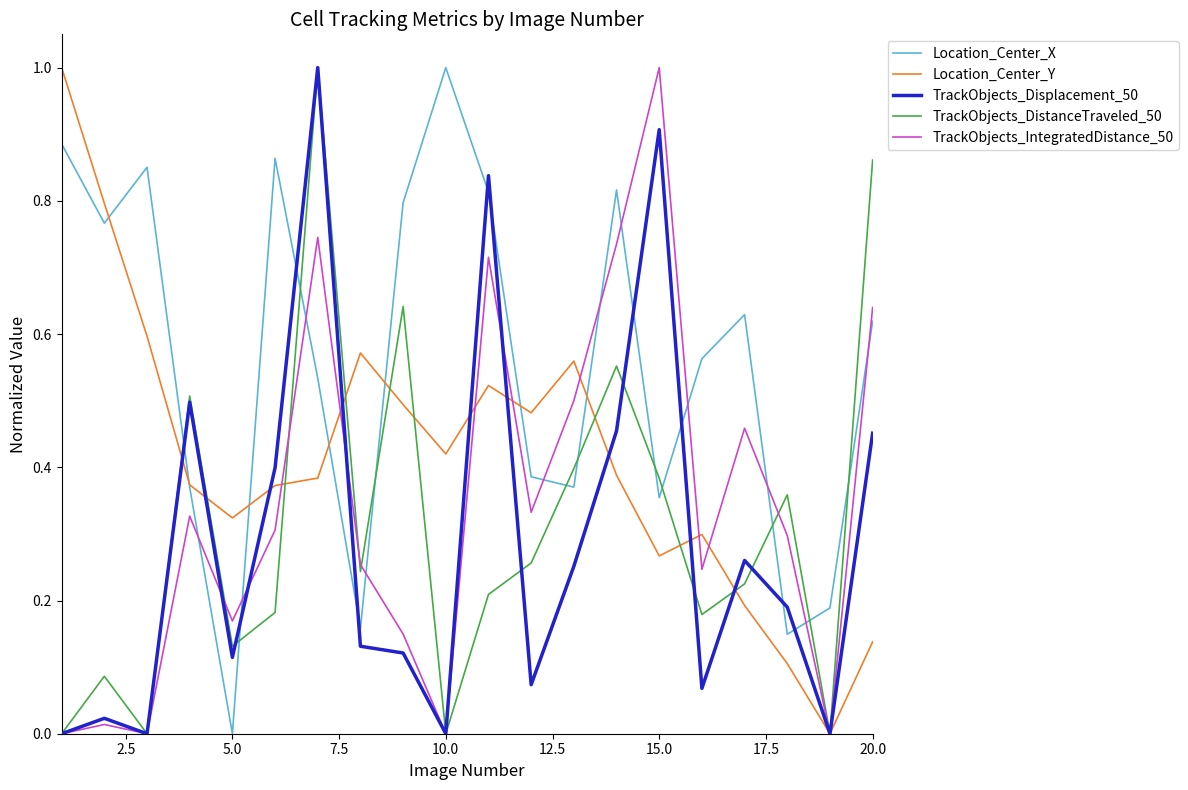

What is the greatest value displayed?

1.0